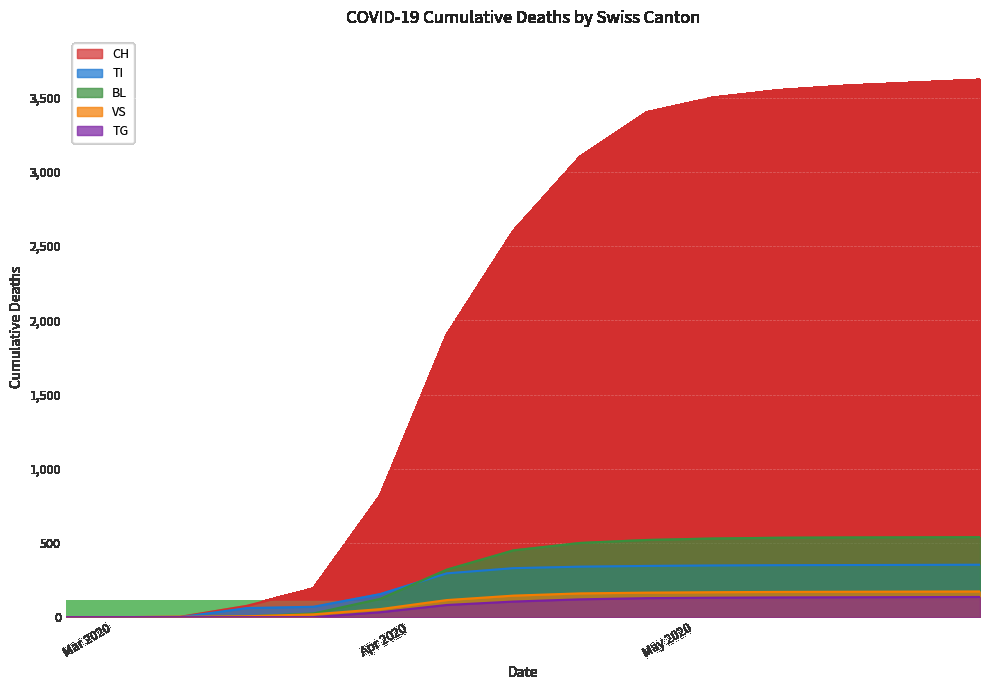

Reading left to right, list all the values displayed in this chart.

CH: 0	0	2	76	192	816	1900	2600	3100	3400	3500	3550	3580	3600	3620
TI: 0	0	0	61	70	155	295	330	340	345	348	350	351	352	353
BL: 0	0	0	5	25	123	320	450	500	520	530	535	537	538	539
VS: 0	0	2	6	19	54	115	145	160	165	168	170	171	172	173
TG: 0	0	0	0	0	33	82	105	120	128	131	133	134	135	136